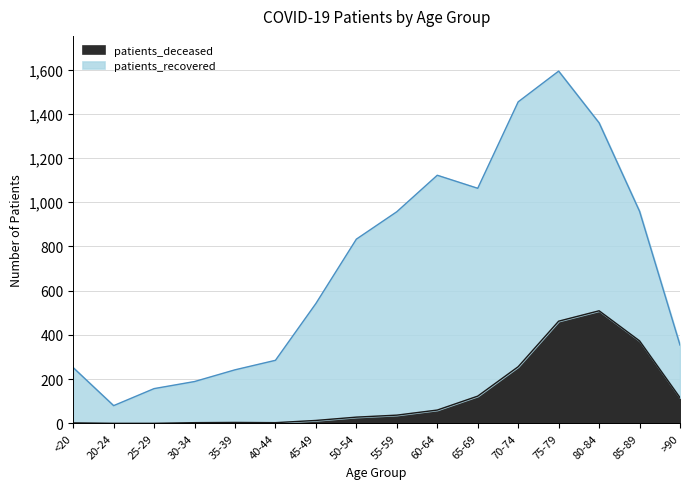

What is the label of the 6th point from the right?

65-69